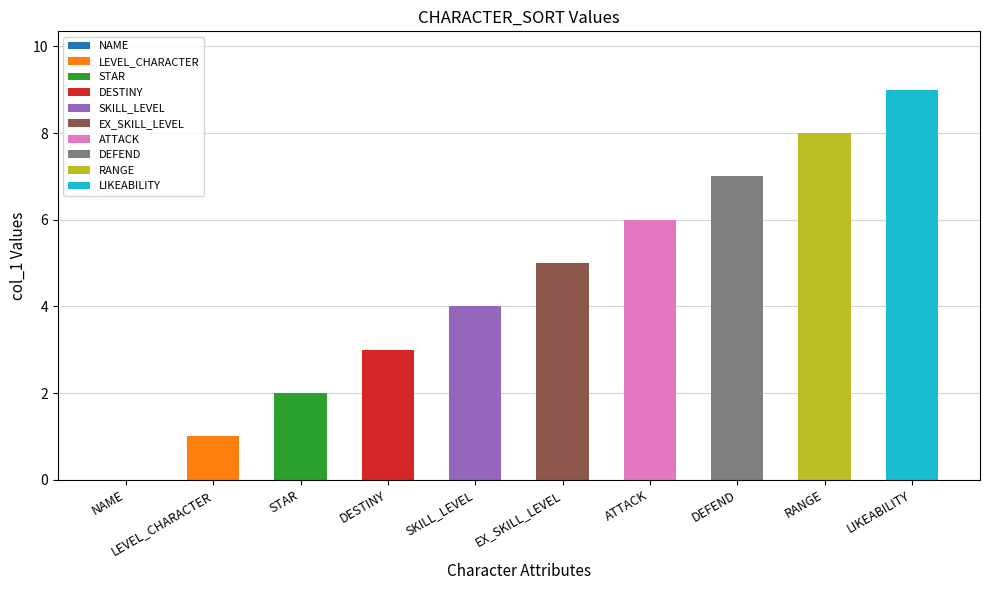

What position from the left is DEFEND?

8